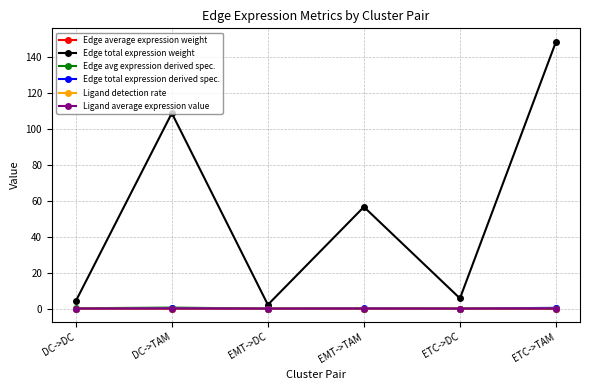

What is the greatest value displayed?

148.6